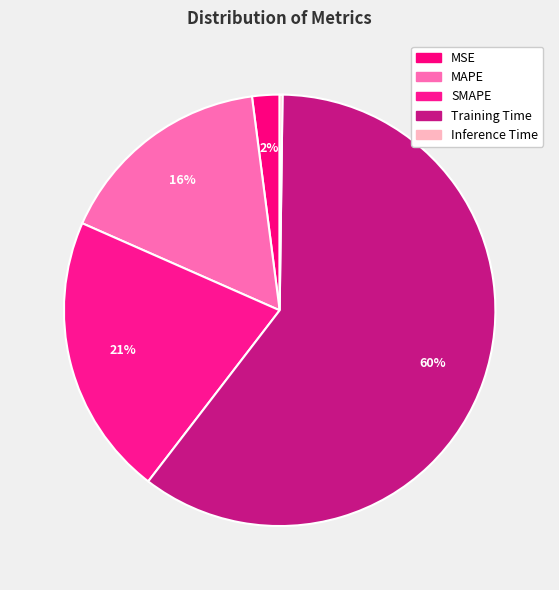

What is the smallest slice in the pie chart?

Inference Time